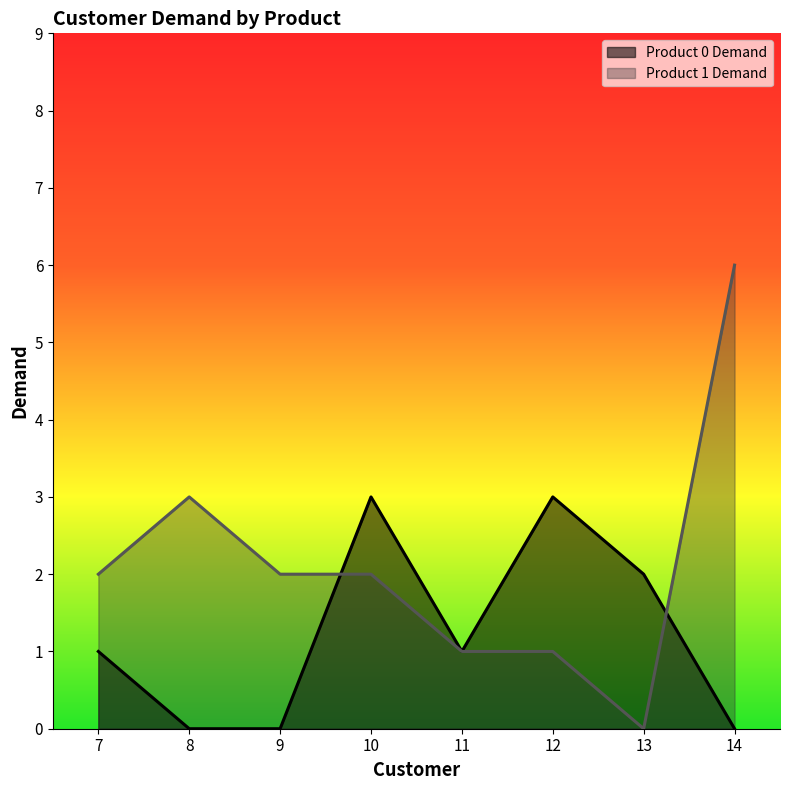

Is it true that Product 1 Demand equals 2 at 7?

True